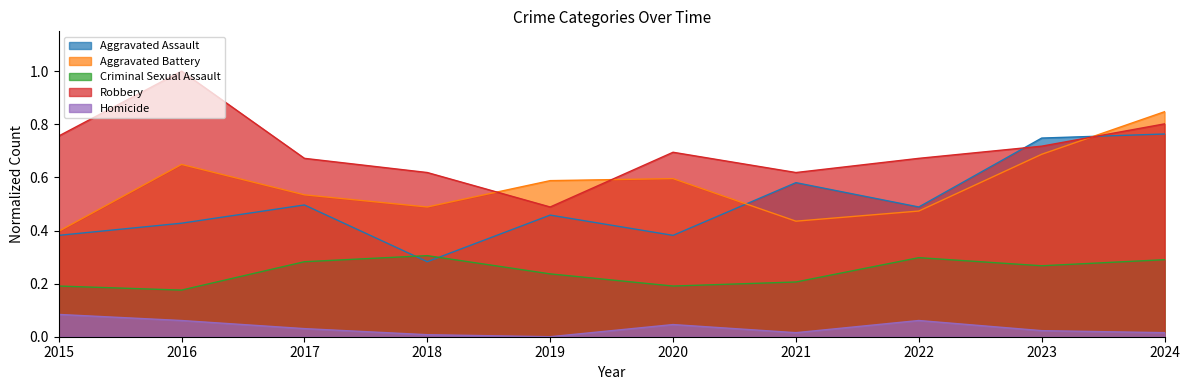

At which category is the sum across all series the highest?

2024